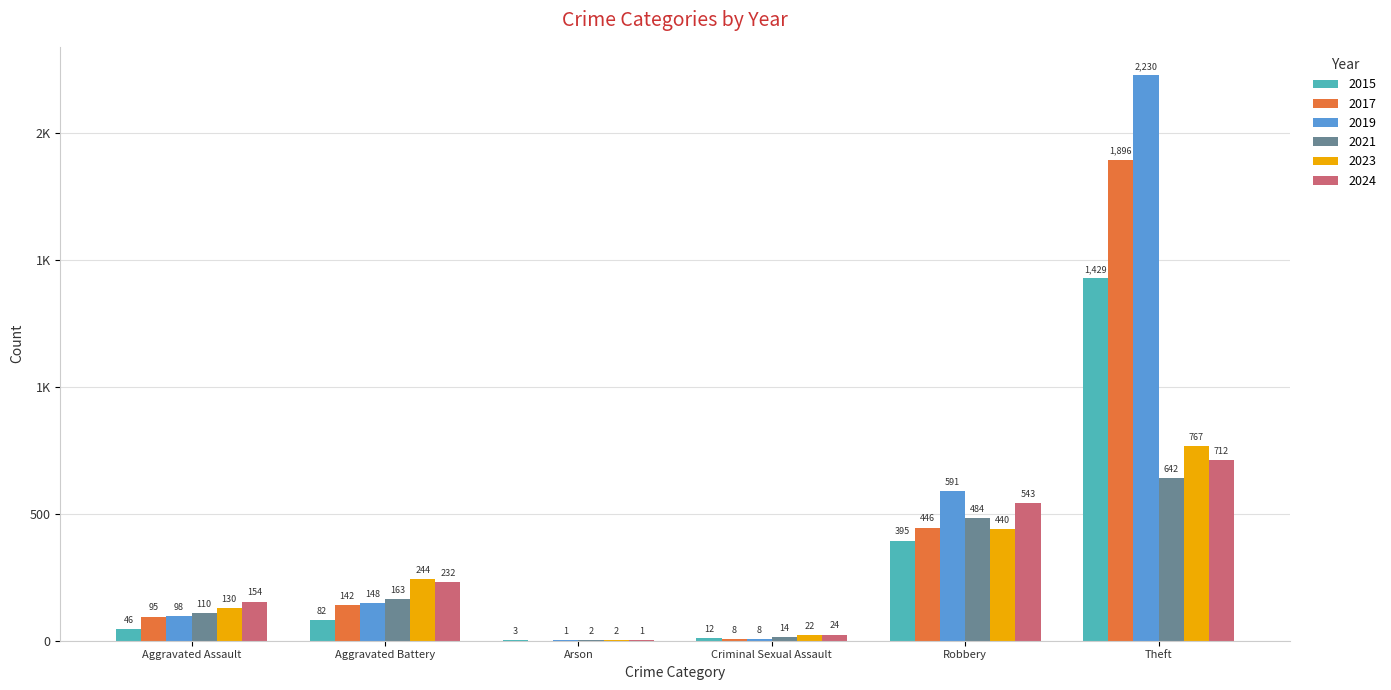

What is the value of the 2023 bar at the 6th from the left?

767